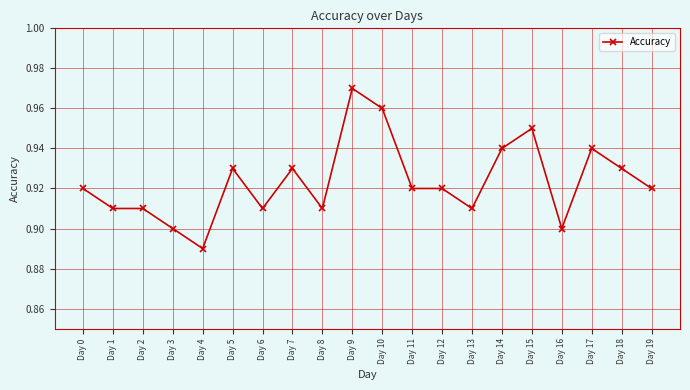

Which has a higher value, Day 7 or Day 13?

Day 7